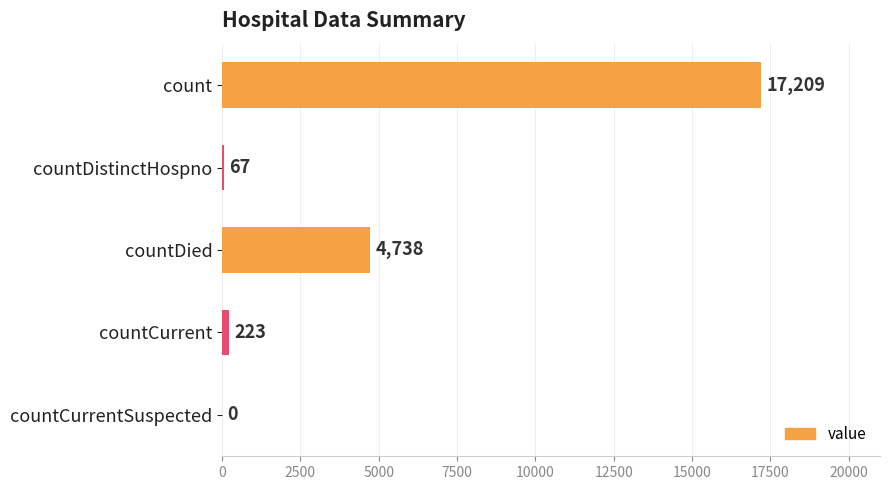

What is the greatest value displayed?

17209